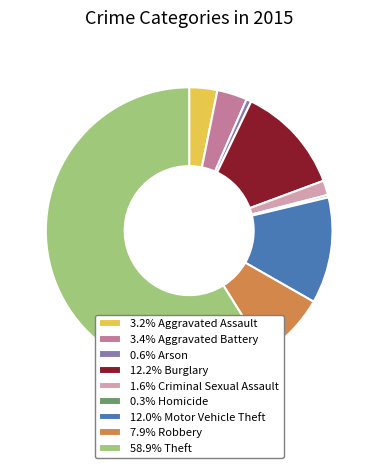

Is the sum of 3.4% Aggravated Battery and 0.3% Homicide greater than half?

No